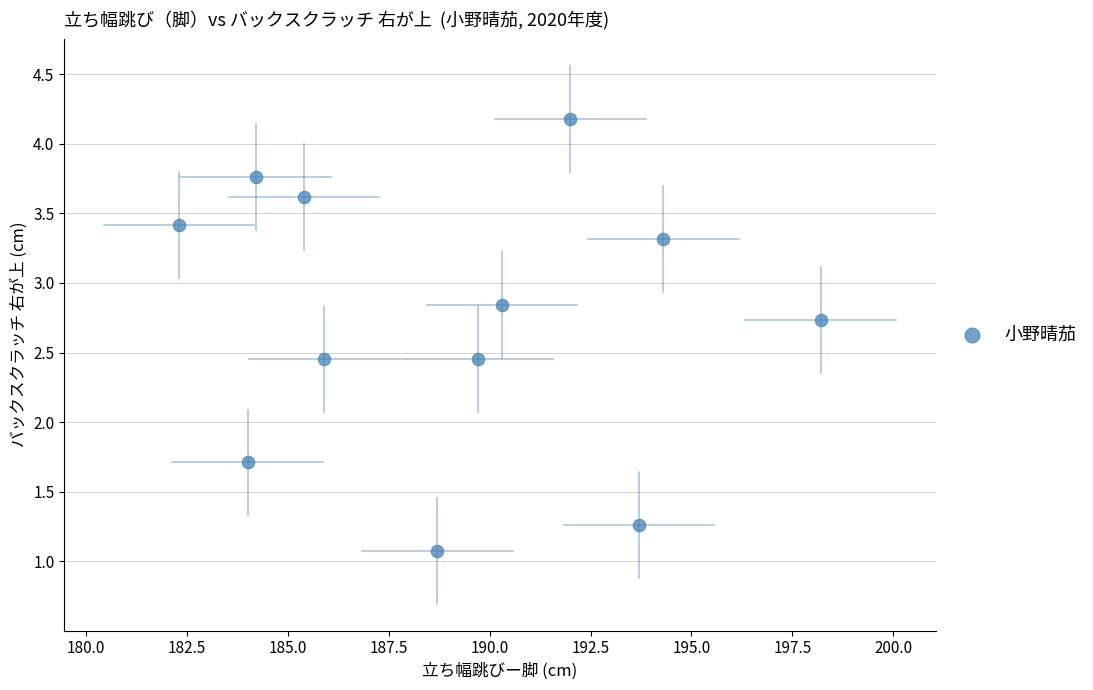

What is the range of Y values (max minus min)?

3.1